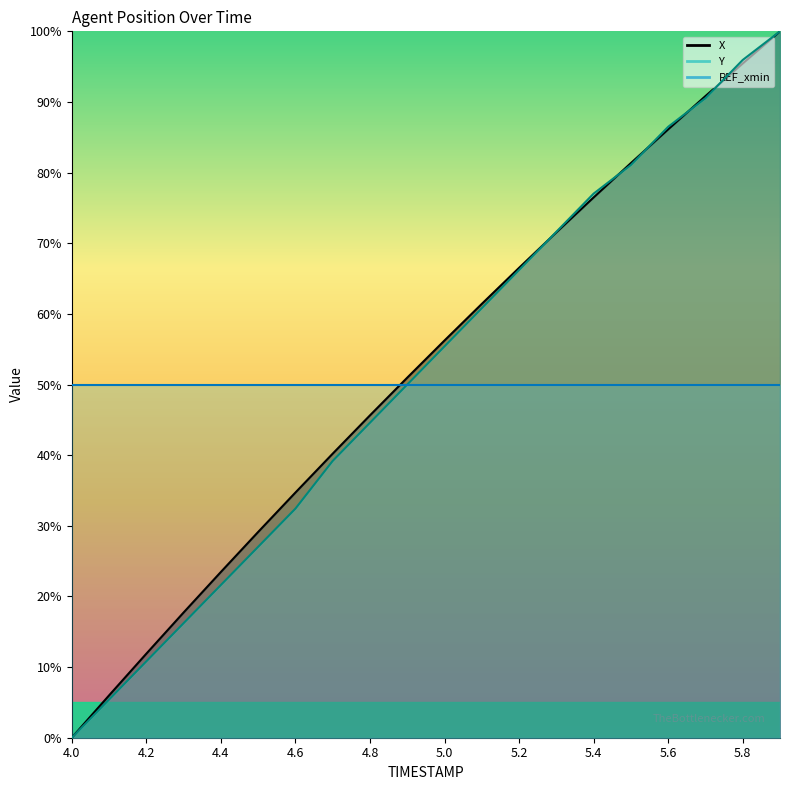

The value of X at 5.3 is 32.1. True or false?

False